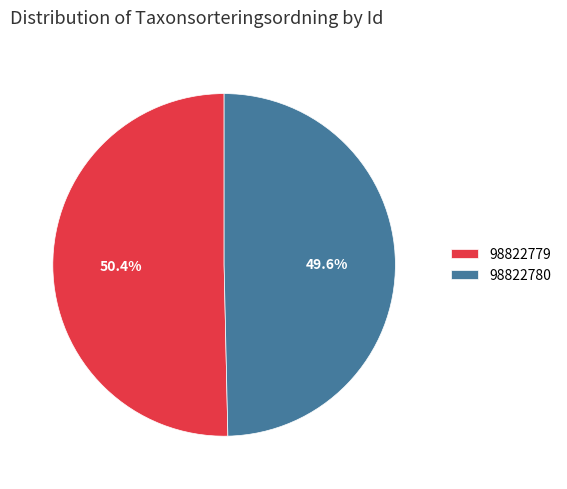

To the nearest percent, what is the difference between the 98822779 and 98822780 slice percentages?

1%